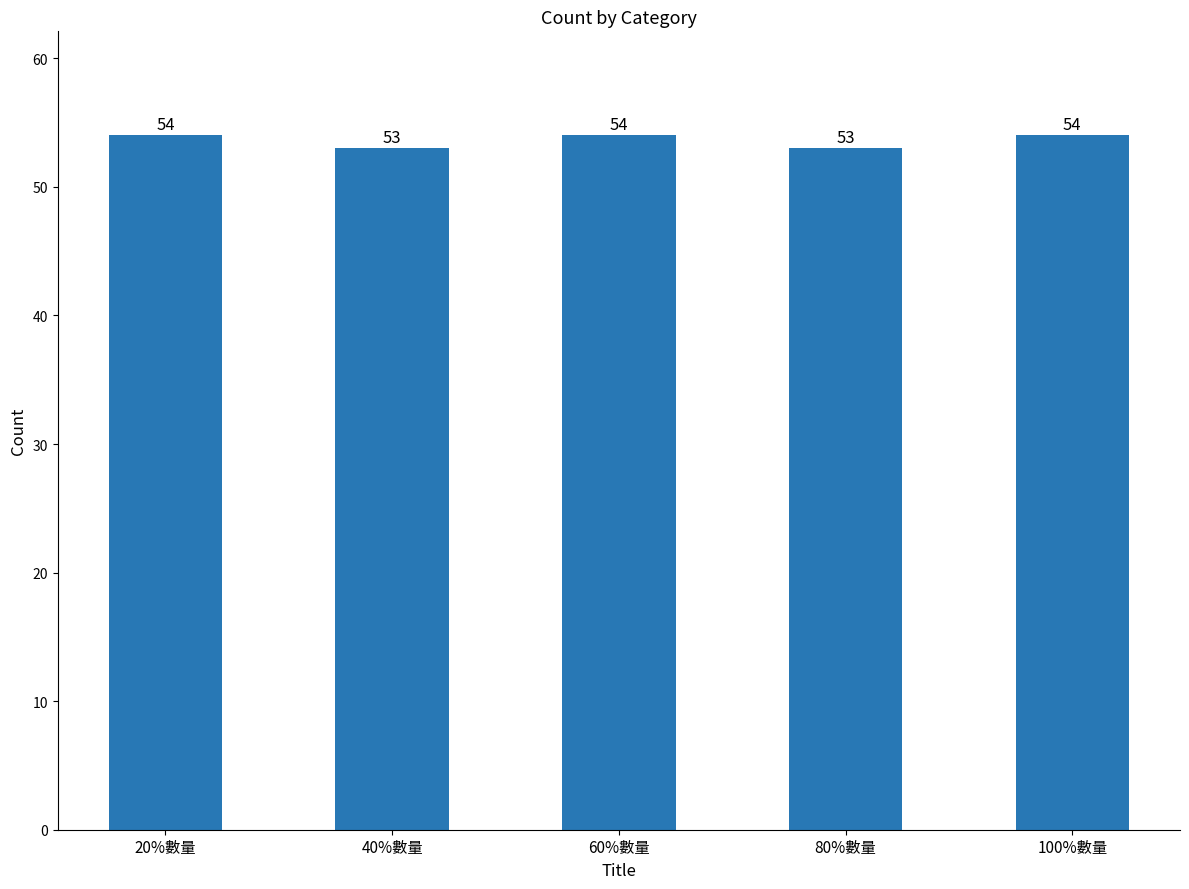

What is the smallest value displayed?

53